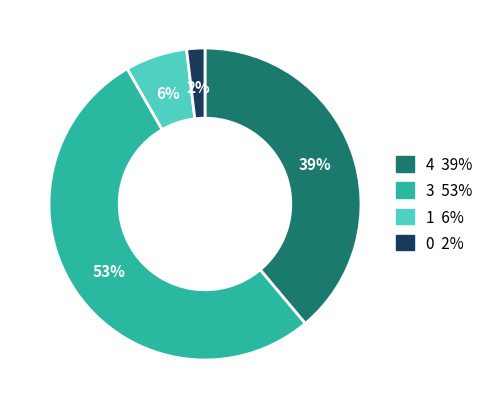

To the nearest percent, what is the difference between the largest and smallest slice percentages?

51%